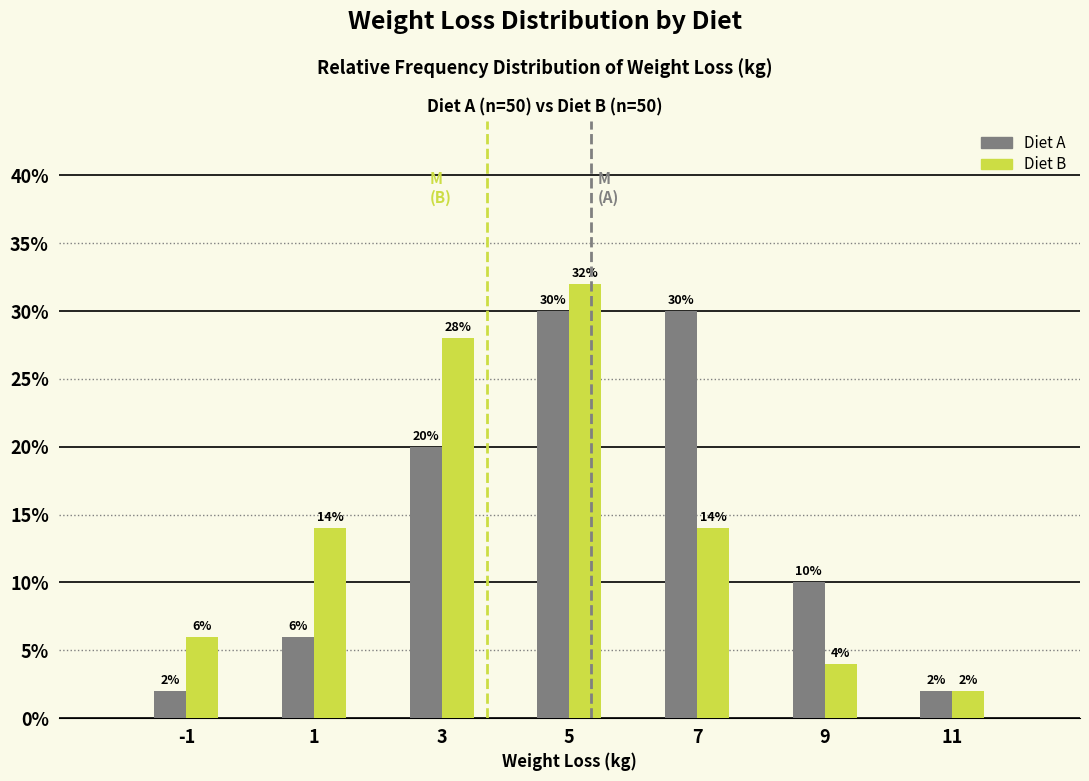

Are the bars grouped side by side (vs. stacked)?

Yes